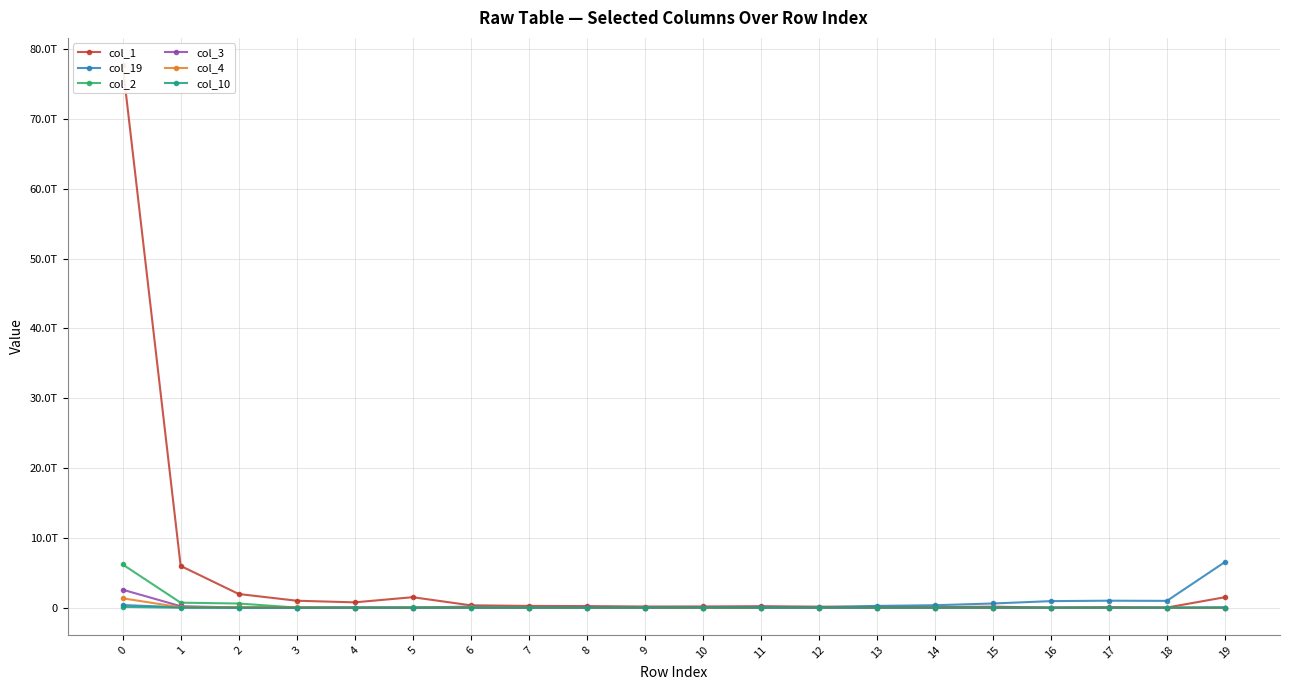

At how many categories does at least one series exceed 15166223126213?

1